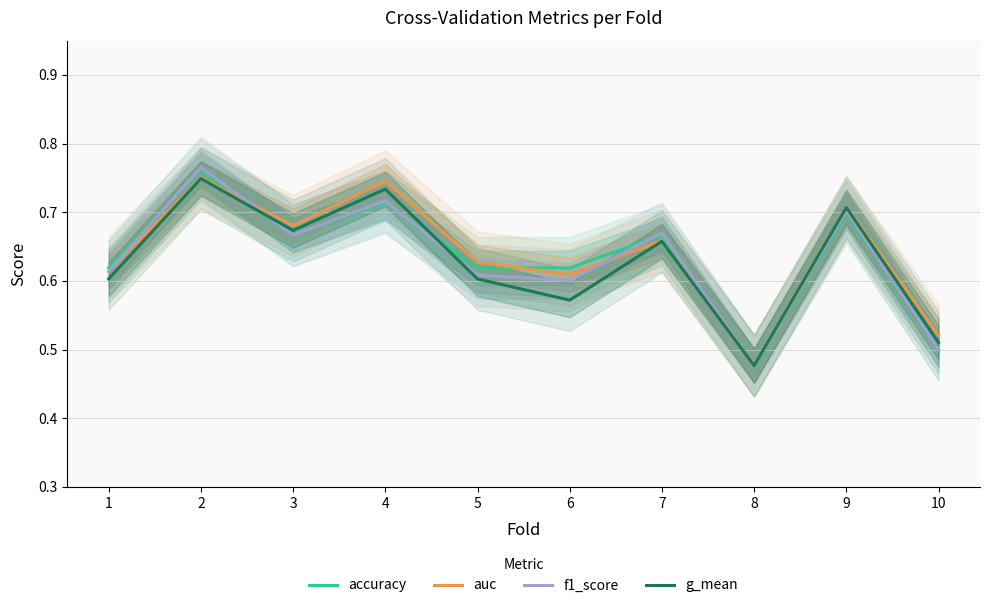

Between 1 and 2, which series saw the biggest shift?

f1_score